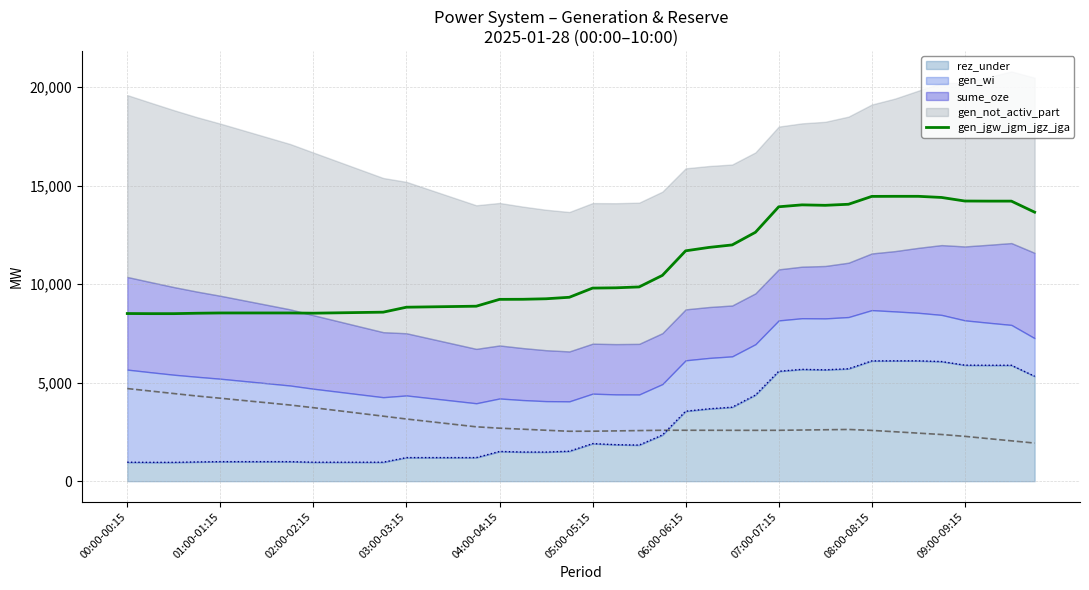

Reading left to right, transcribe all the data shown in this chart.

8509	8503	8503	8524	8538	8538	8538	8538	8527	8544	8561	8578	8830	8847	8864	8881	9228	9232	9258	9334	9800	9814	9859	10445	11692	11864	11991	12633	13927	14024	14001	14055	14454	14458	14458	14400	14219	14214	14214	13653